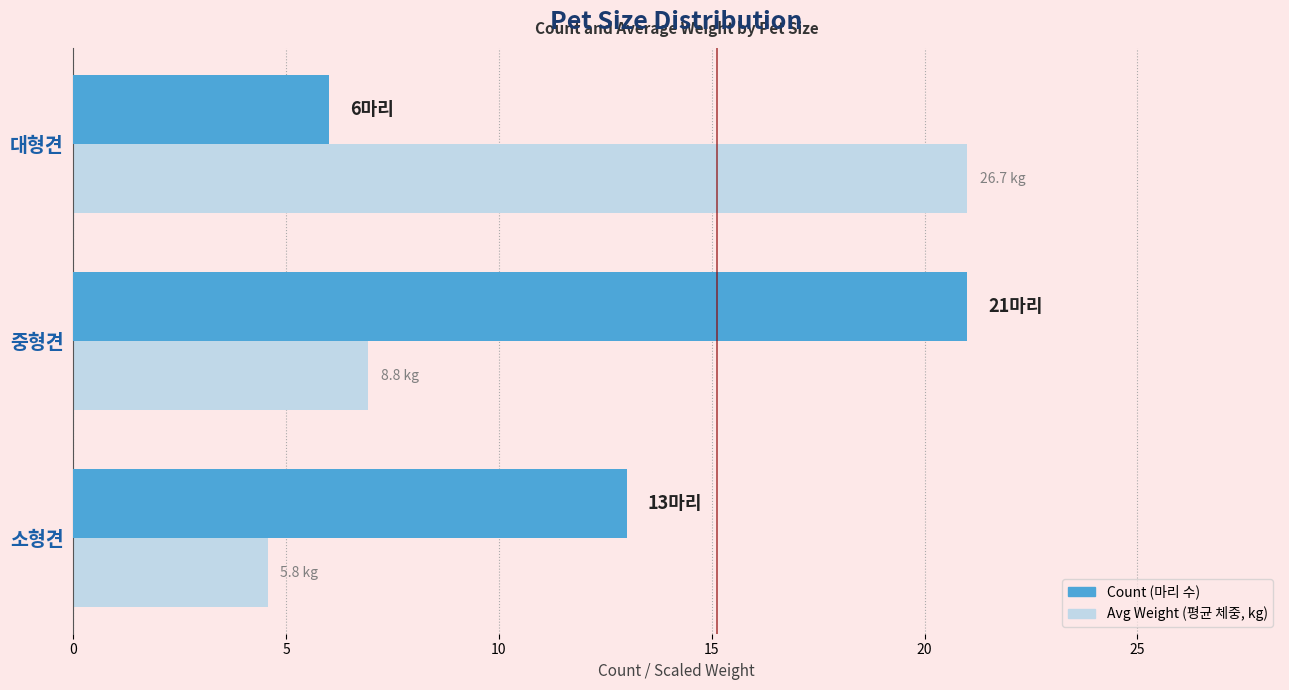

Which has a higher value, 대형견 or 소형견?

대형견